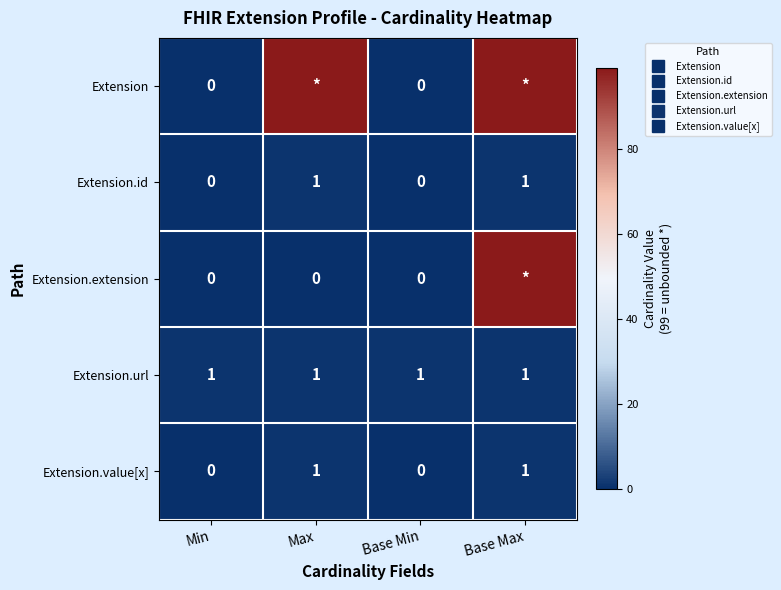

Which series has the widest spread of values?

Extension